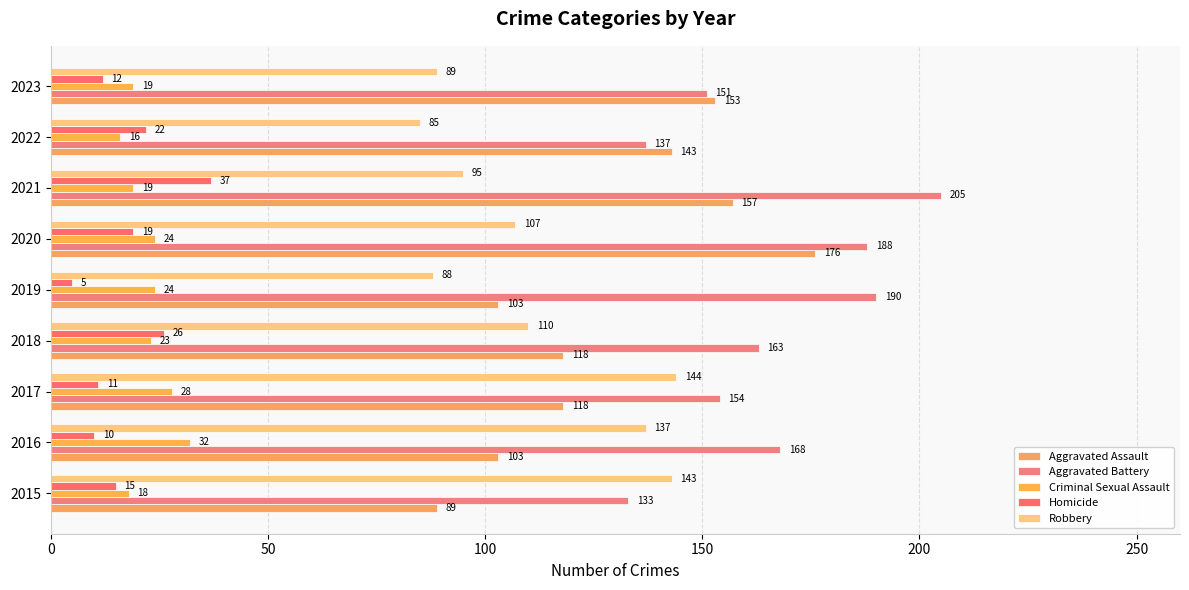

At how many categories does at least one series exceed 36?

9